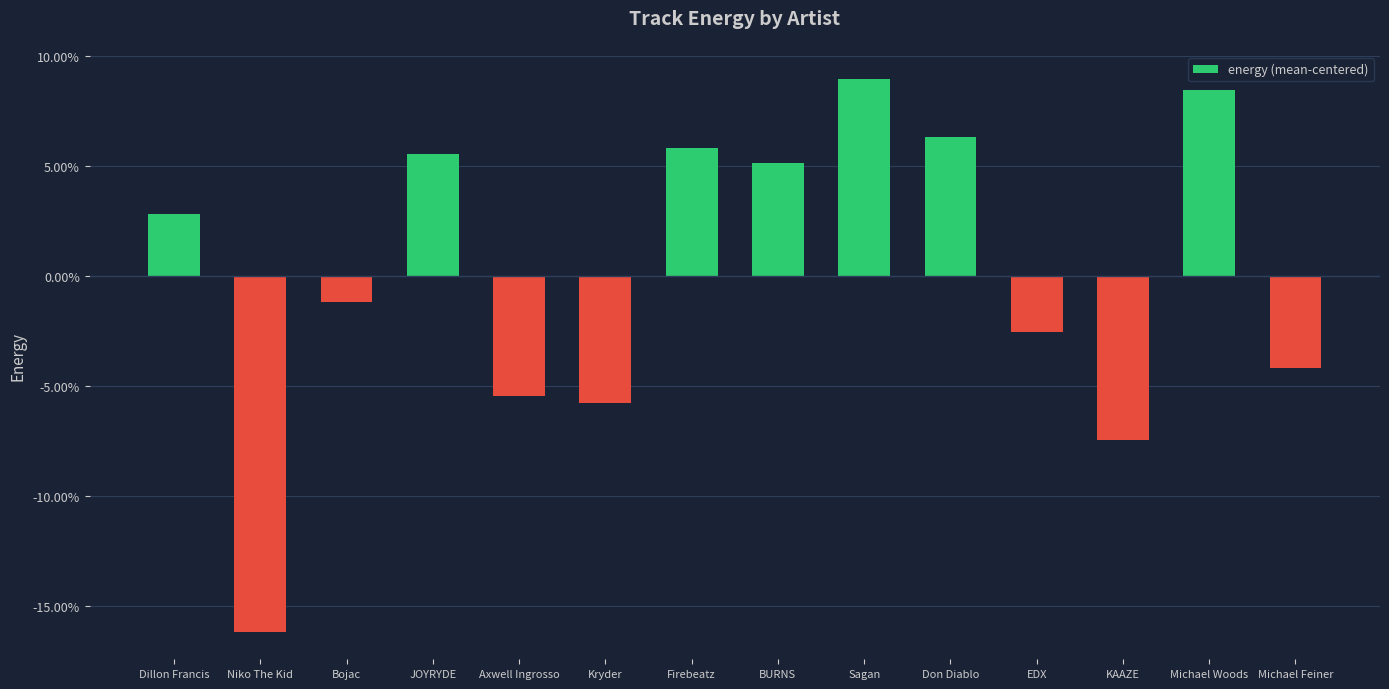

At which category does the chart reach its peak across all series?

Sagan